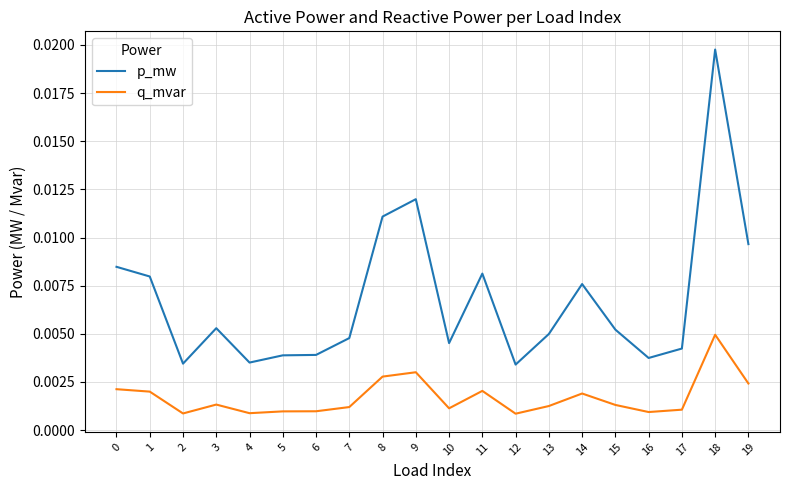

Is the value of q_mvar at 2 greater than the value of p_mw at 7?

No